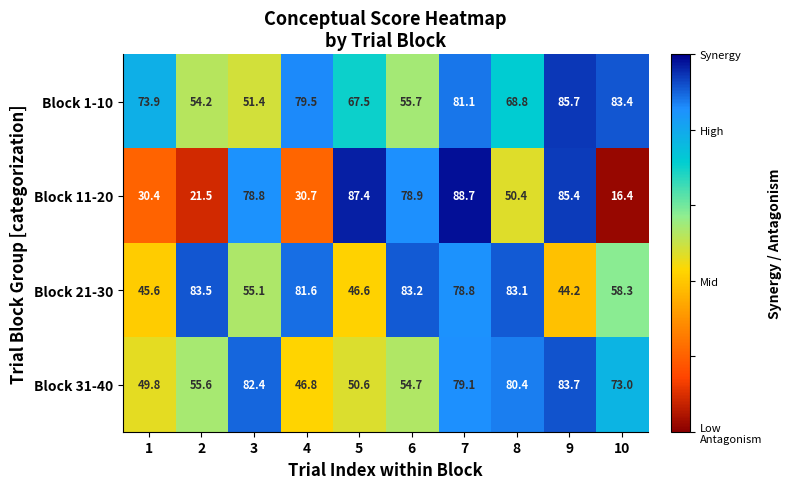

What is the greatest value displayed?

88.7